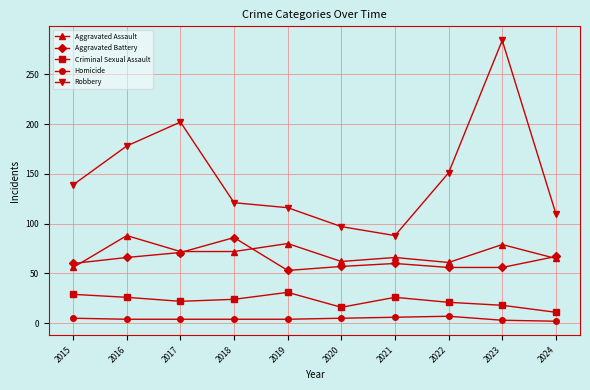

At 2016, list the series in order from smallest to largest.

Homicide, Criminal Sexual Assault, Aggravated Battery, Aggravated Assault, Robbery